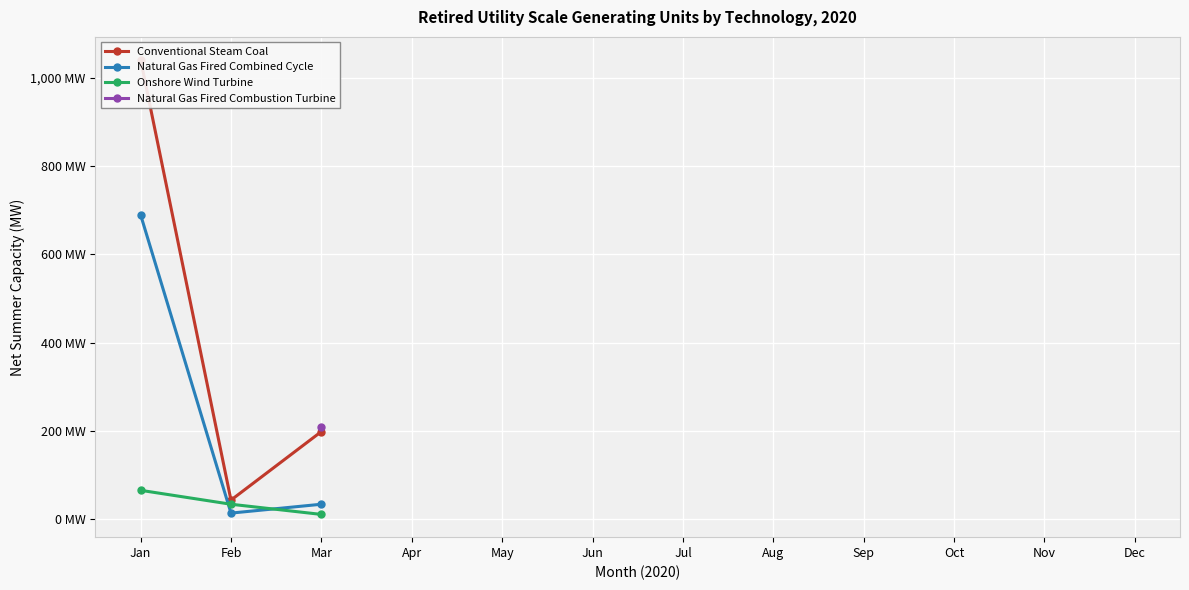

Which category has the highest value in the Conventional Steam Coal series?

Jan